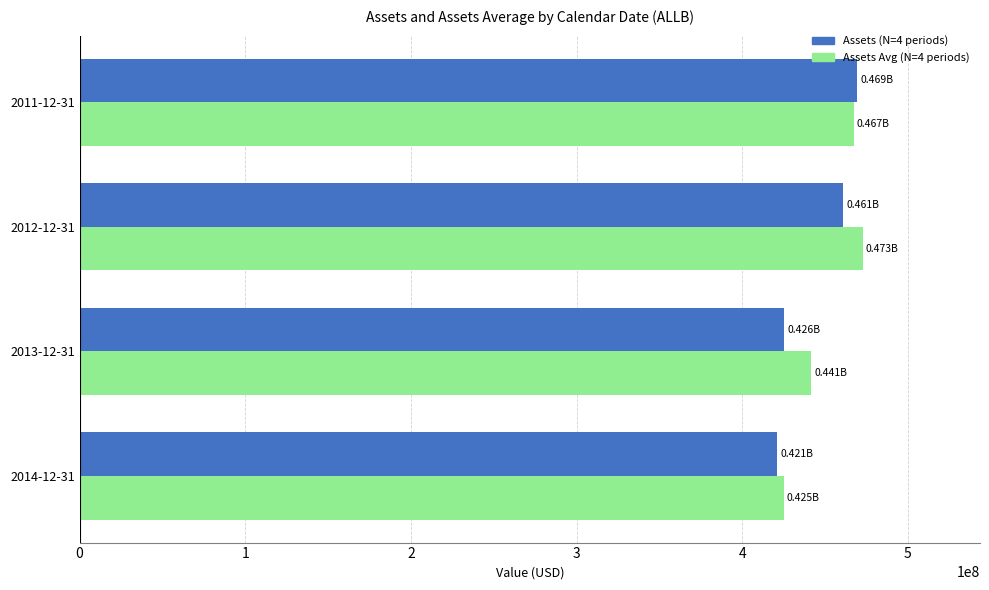

What is the difference between the second highest and minimum values in the Assets Avg (N=4 periods) series?

42171897